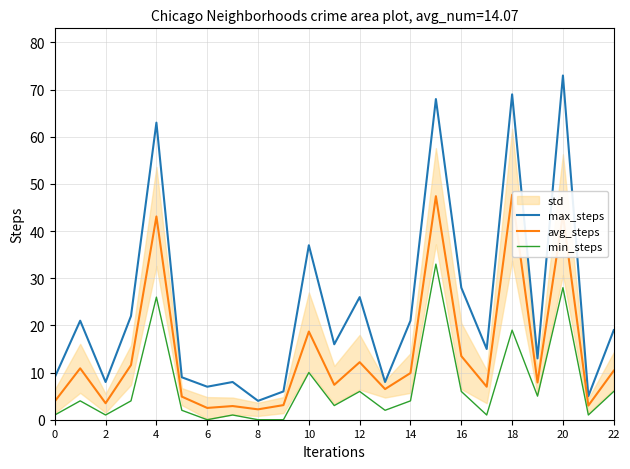

How many categories are shown in the chart?

23